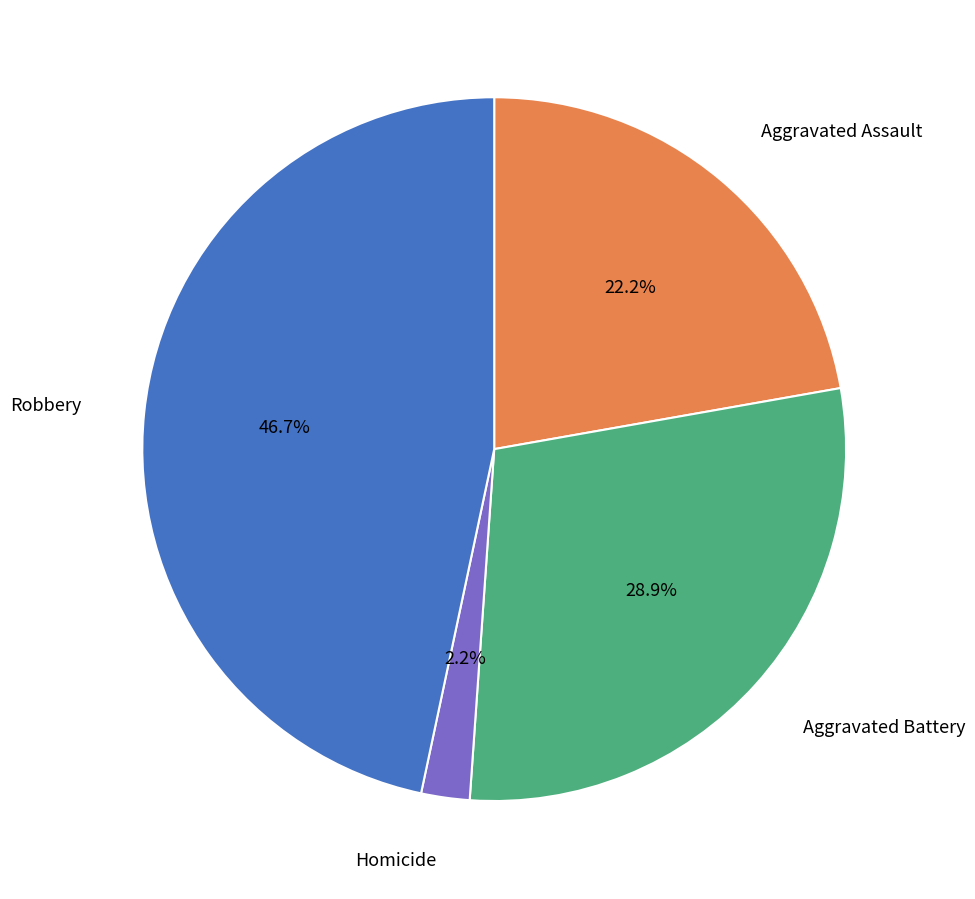

Does any single category account for the majority?

No